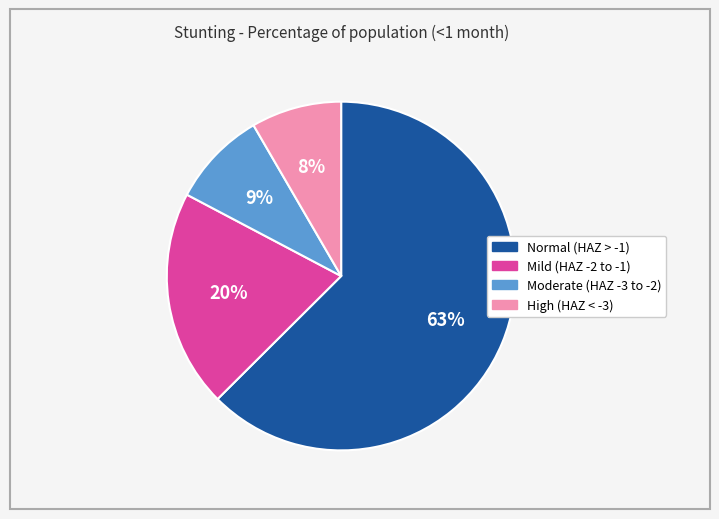

Is there a majority slice in this chart?

Yes